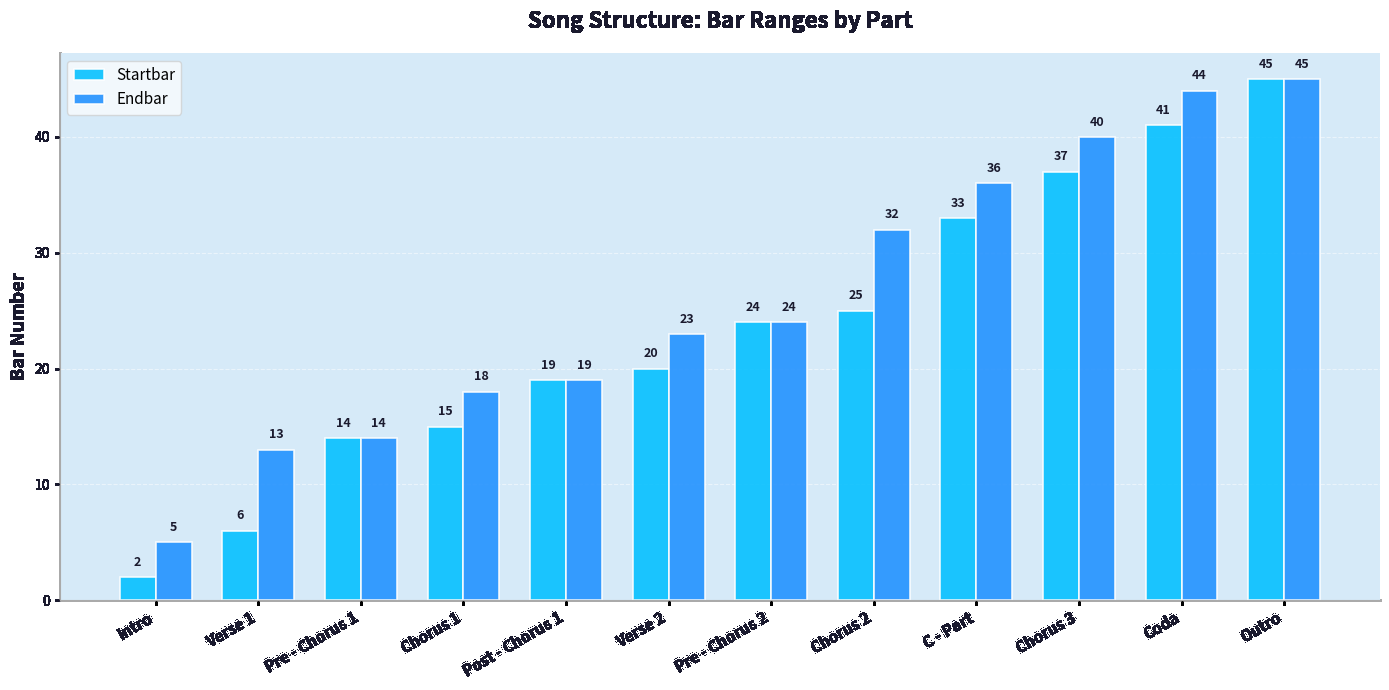

The Startbar series shows 9 at Chorus 2. True or false?

False